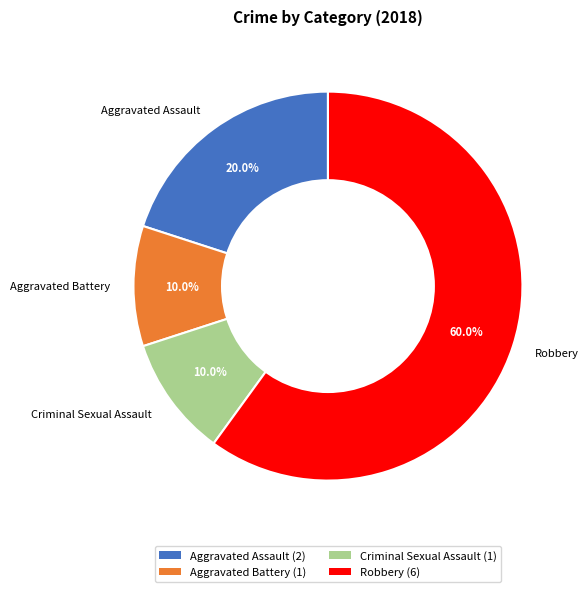

How much of the chart is everything except Aggravated Assault?

80.0%